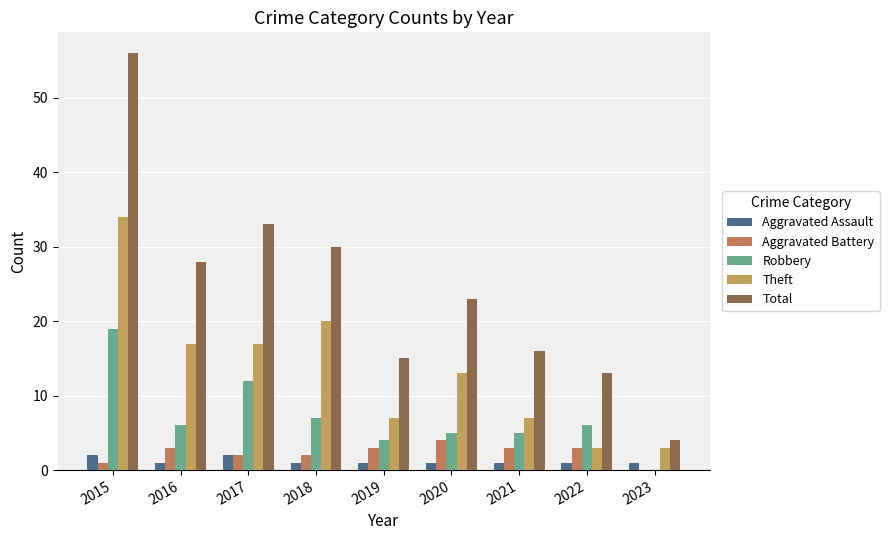

Count the number of categories in the chart.

9